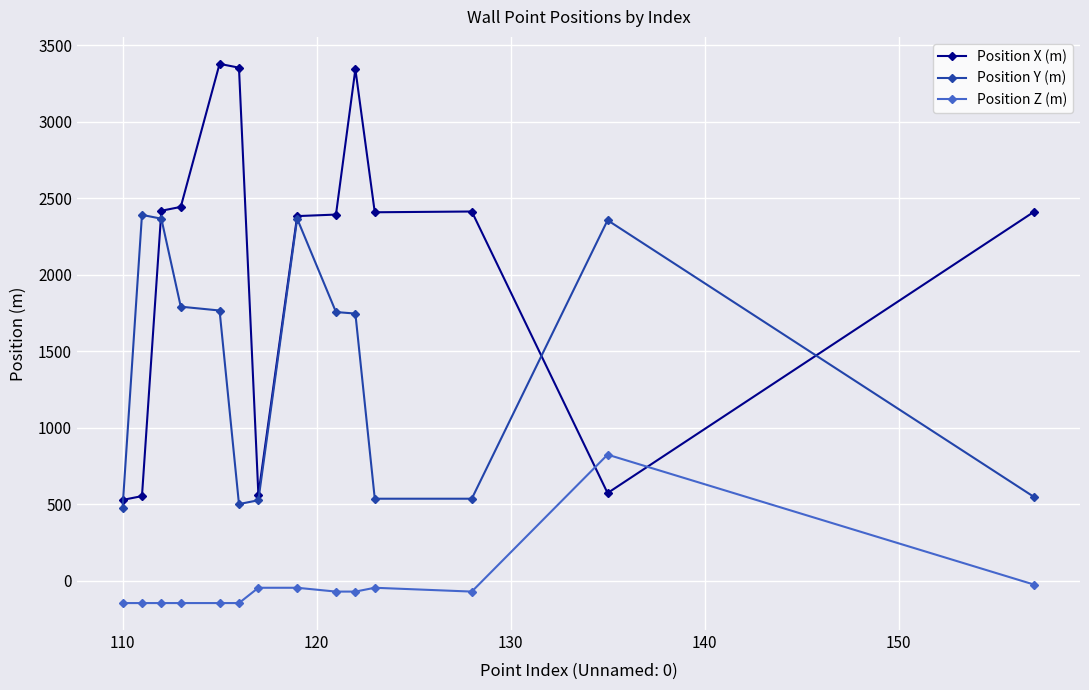

Rank the series by their maximum value, from highest to lowest.

Position X (m), Position Y (m), Position Z (m)